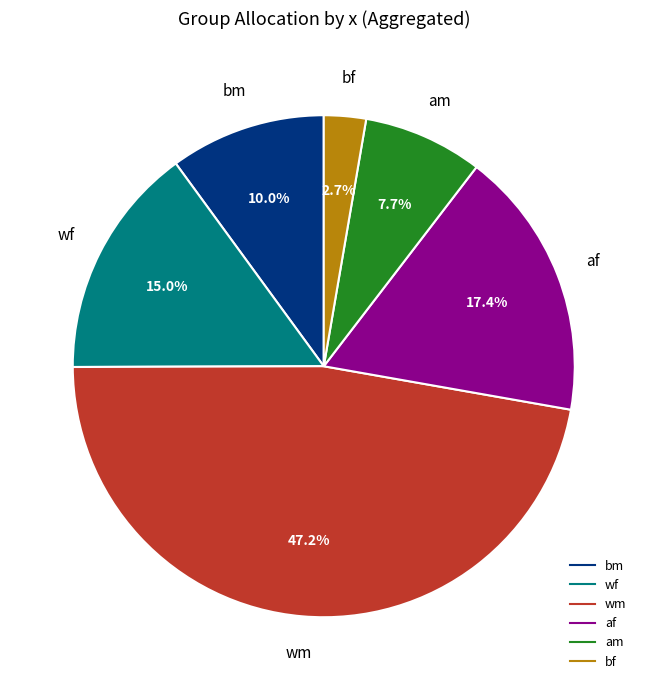

How many segments does this pie chart have?

6